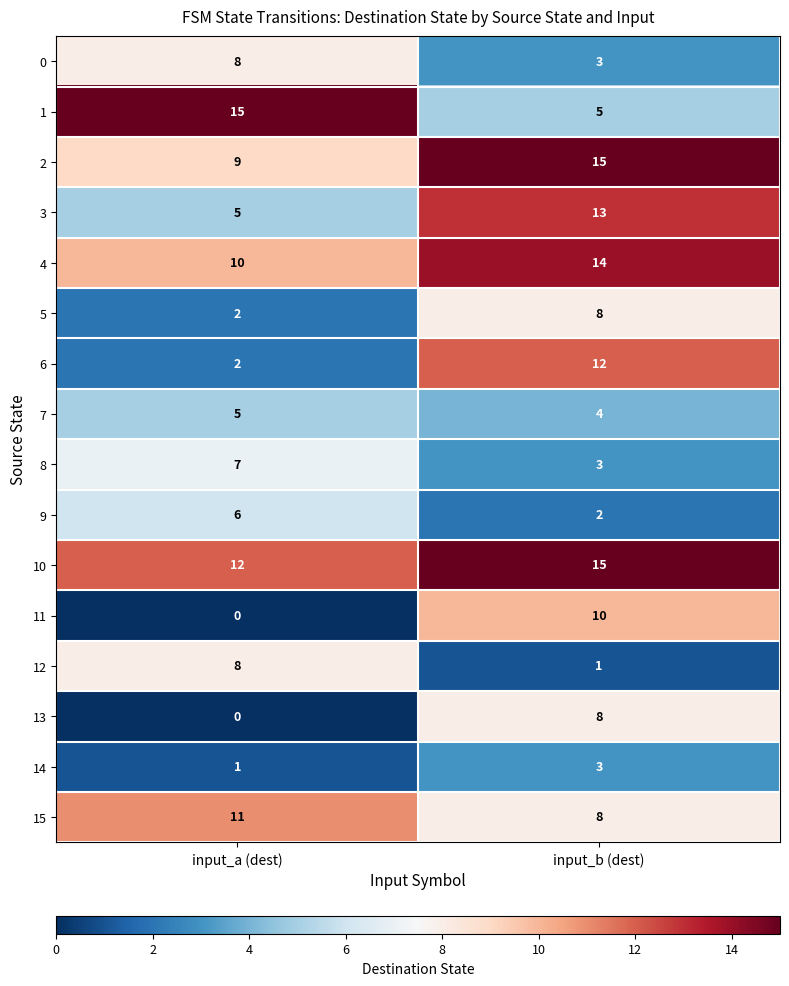

What is the sum of all 7 values?

9